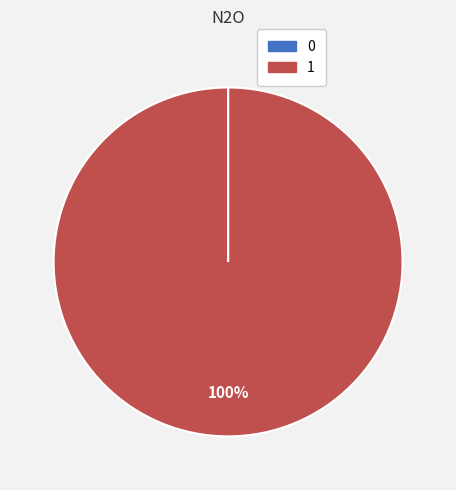

What is the majority slice?

1